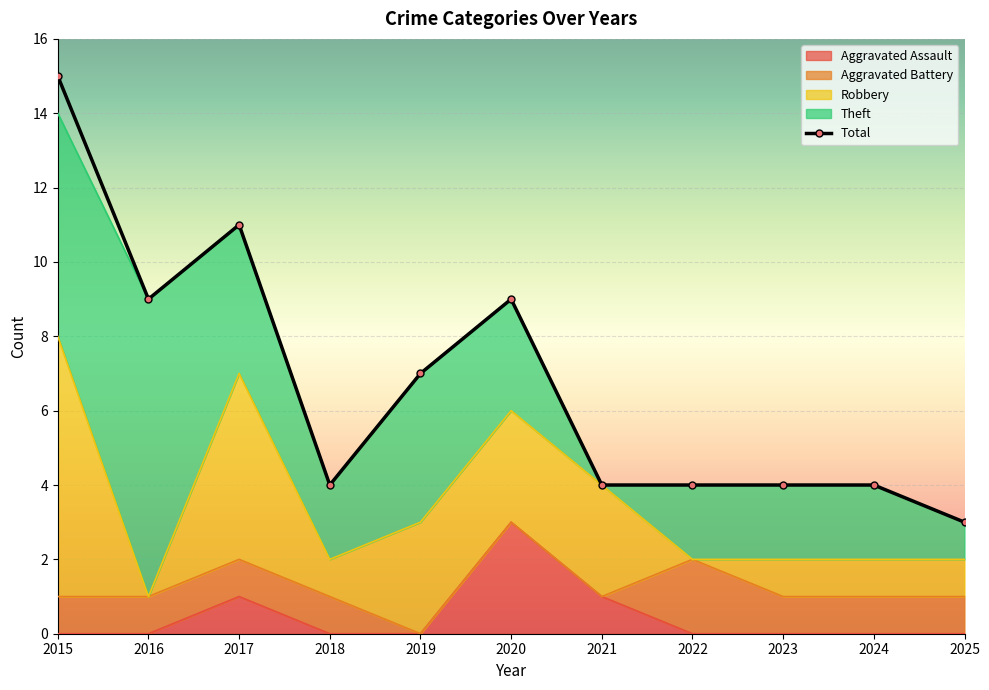

What is the change in value from 2019 to 2023?

-3